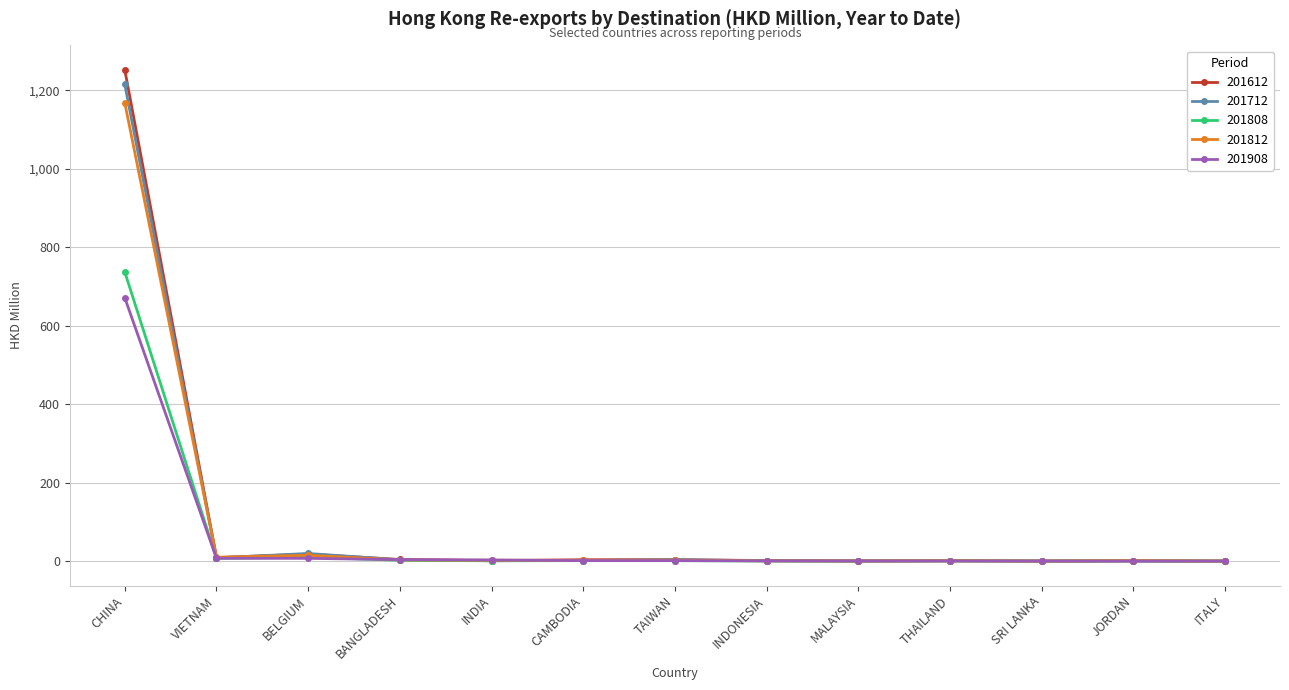

At which category is the sum across all series the highest?

CHINA